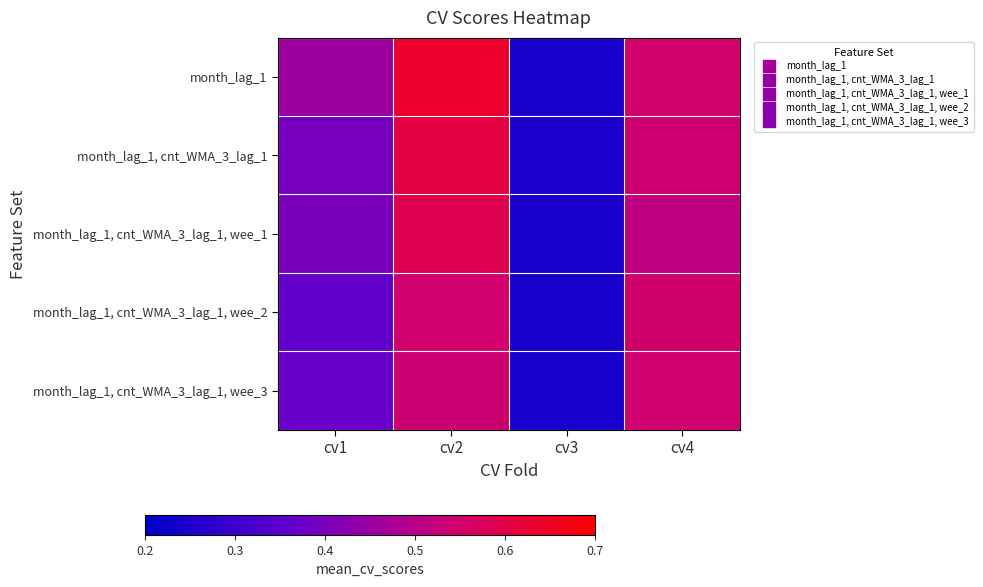

Reading right to left, extract all data points from this chart.

month_lag_1: cv4=0.6	cv3=0.2	cv2=0.6	cv1=0.5
month_lag_1, cnt_WMA_3_lag_1: cv4=0.5	cv3=0.2	cv2=0.6	cv1=0.4
month_lag_1, cnt_WMA_3_lag_1, wee_1: cv4=0.5	cv3=0.2	cv2=0.6	cv1=0.4
month_lag_1, cnt_WMA_3_lag_1, wee_2: cv4=0.5	cv3=0.2	cv2=0.5	cv1=0.4
month_lag_1, cnt_WMA_3_lag_1, wee_3: cv4=0.5	cv3=0.2	cv2=0.5	cv1=0.4